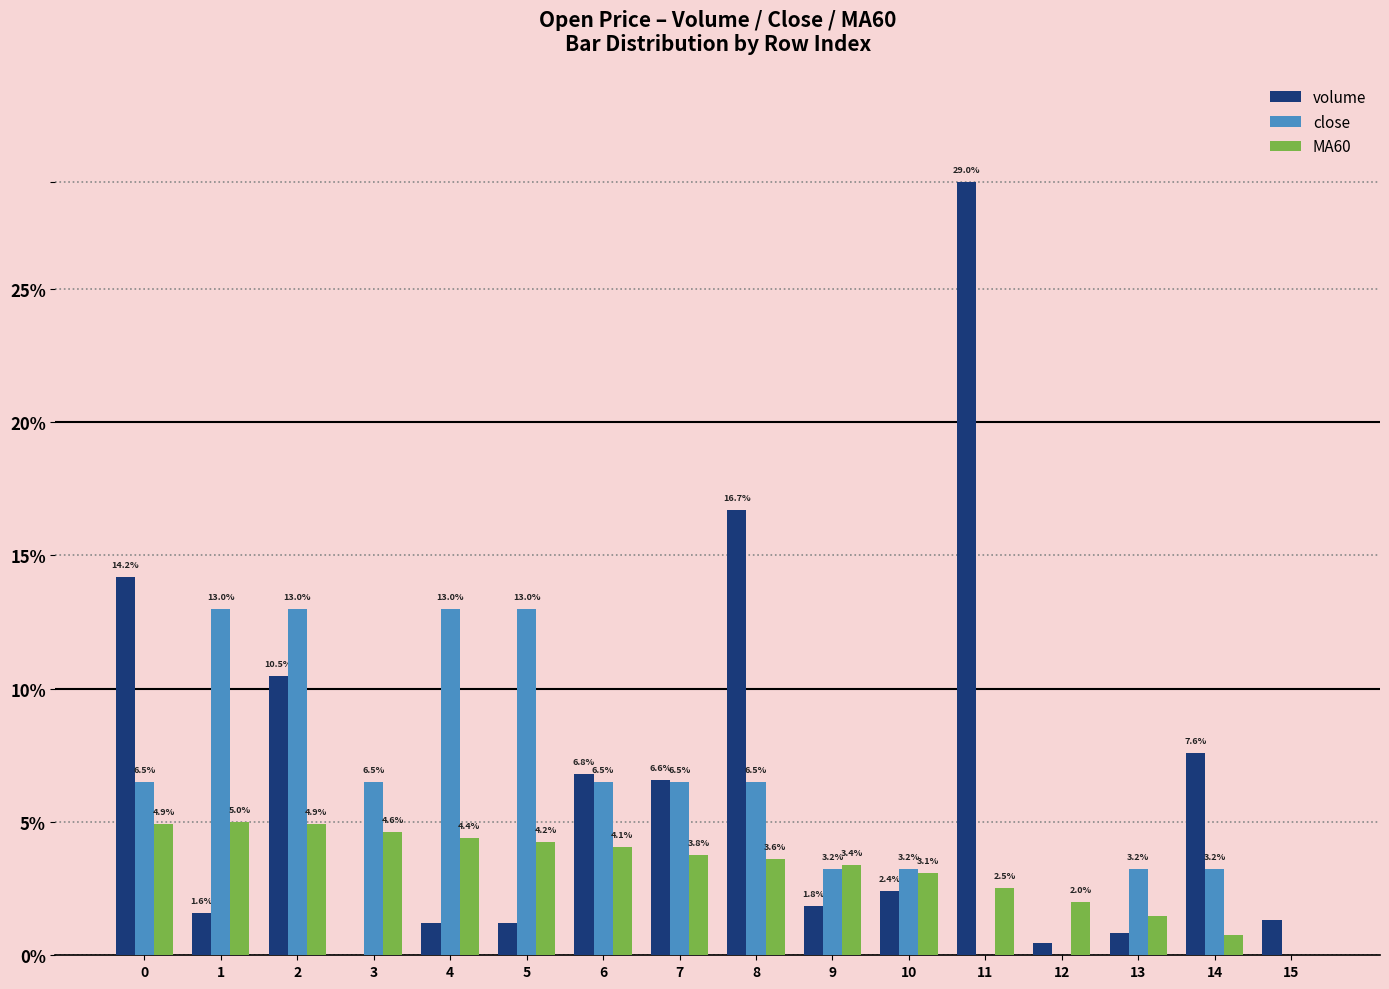

What value does the MA60 series have at 6?

4.1